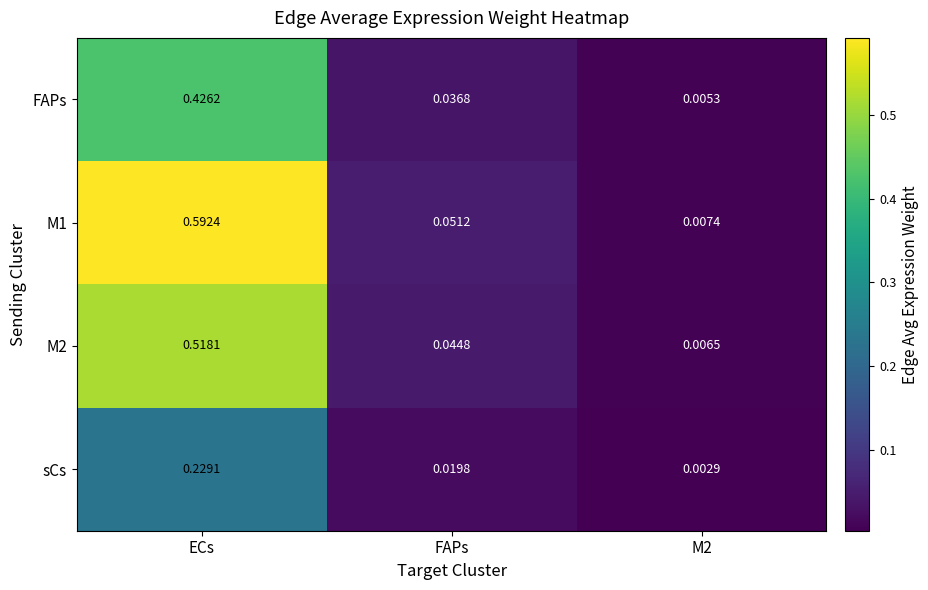

Which series has the widest spread of values?

M1